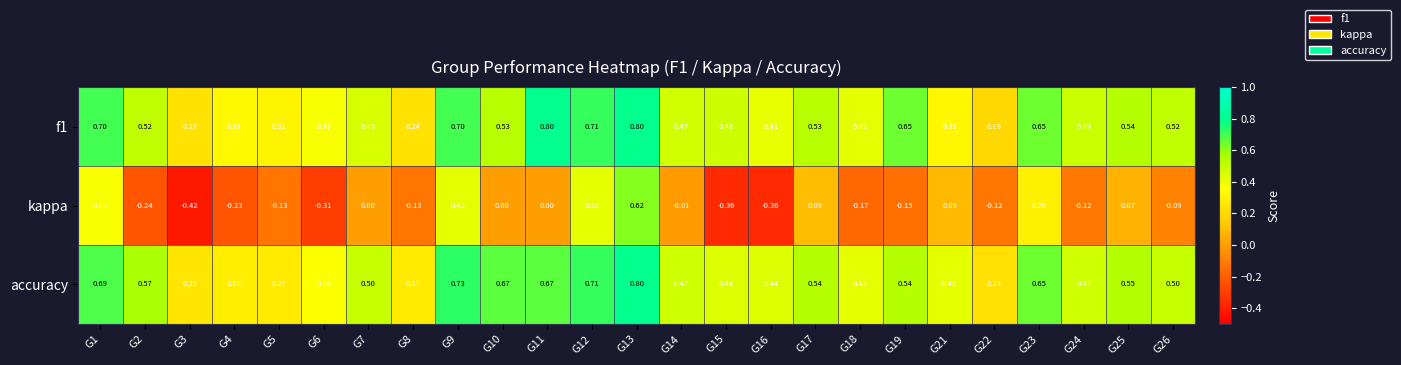

Which series has the widest spread of values?

kappa